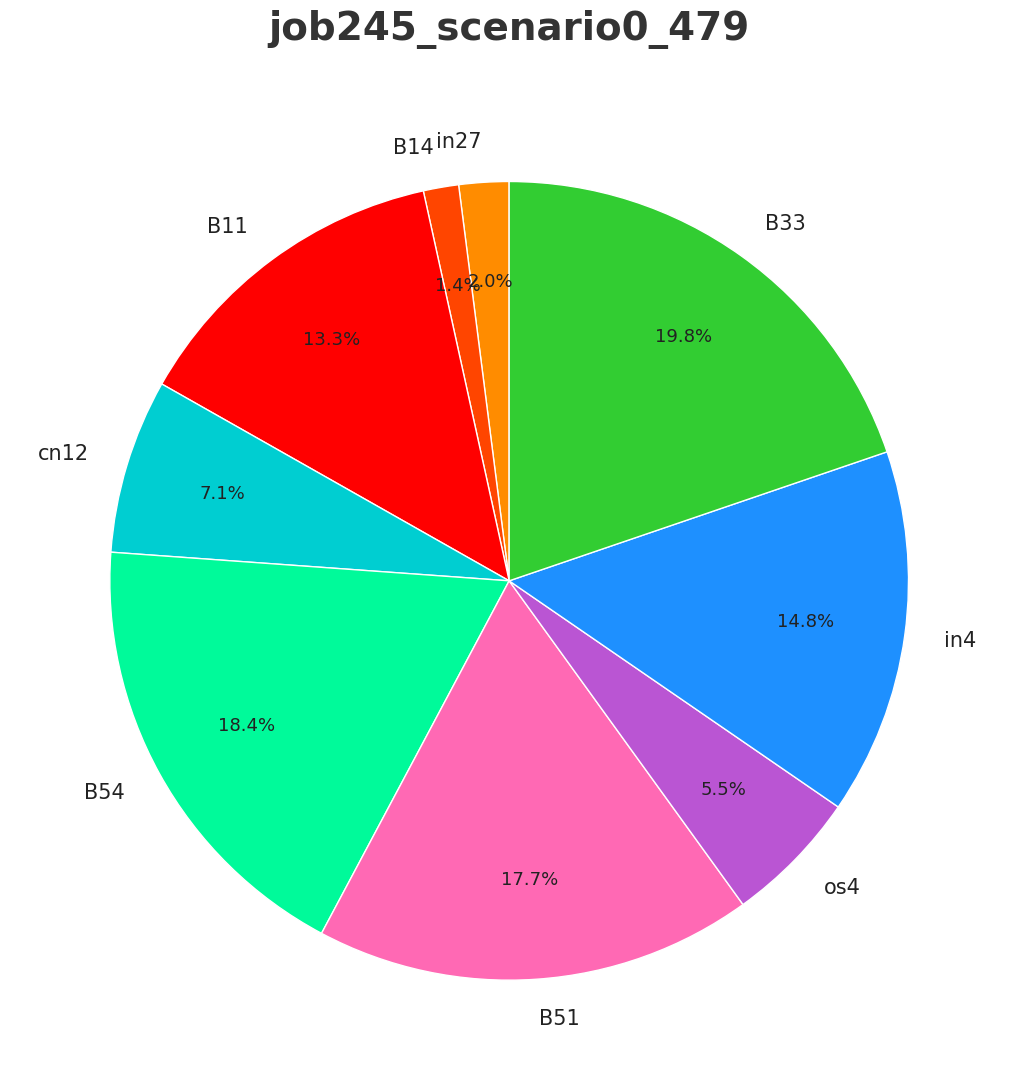

Is there a majority slice in this chart?

No